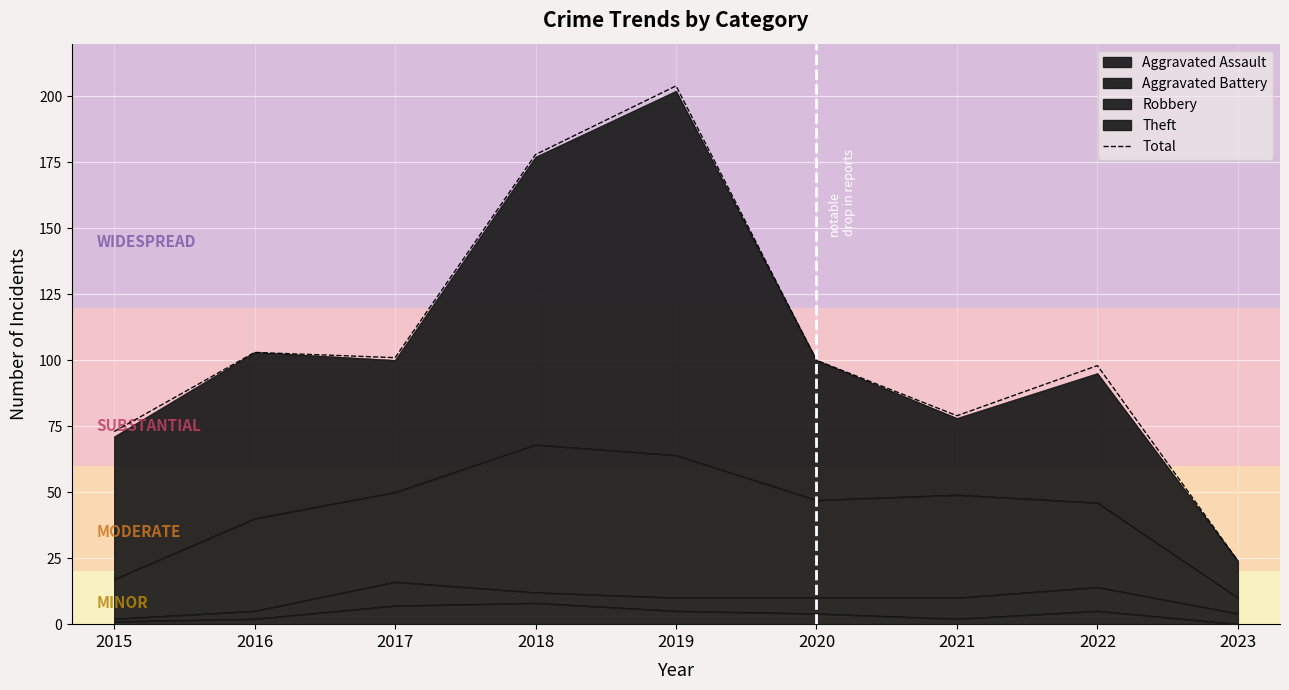

The chart shows a value of 98 at 2018. True or false?

False